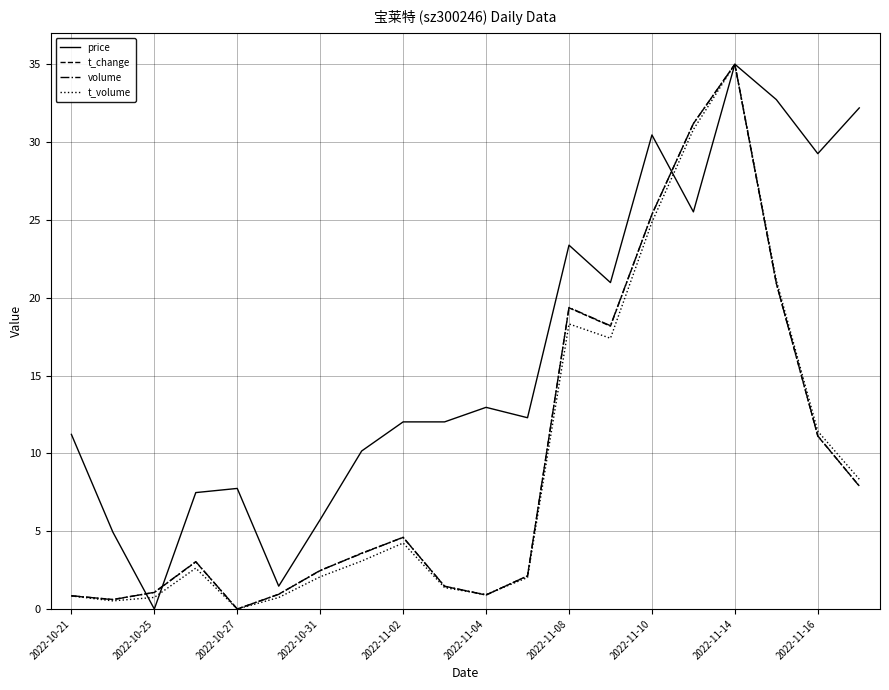

Which series has the largest total across all categories?

price